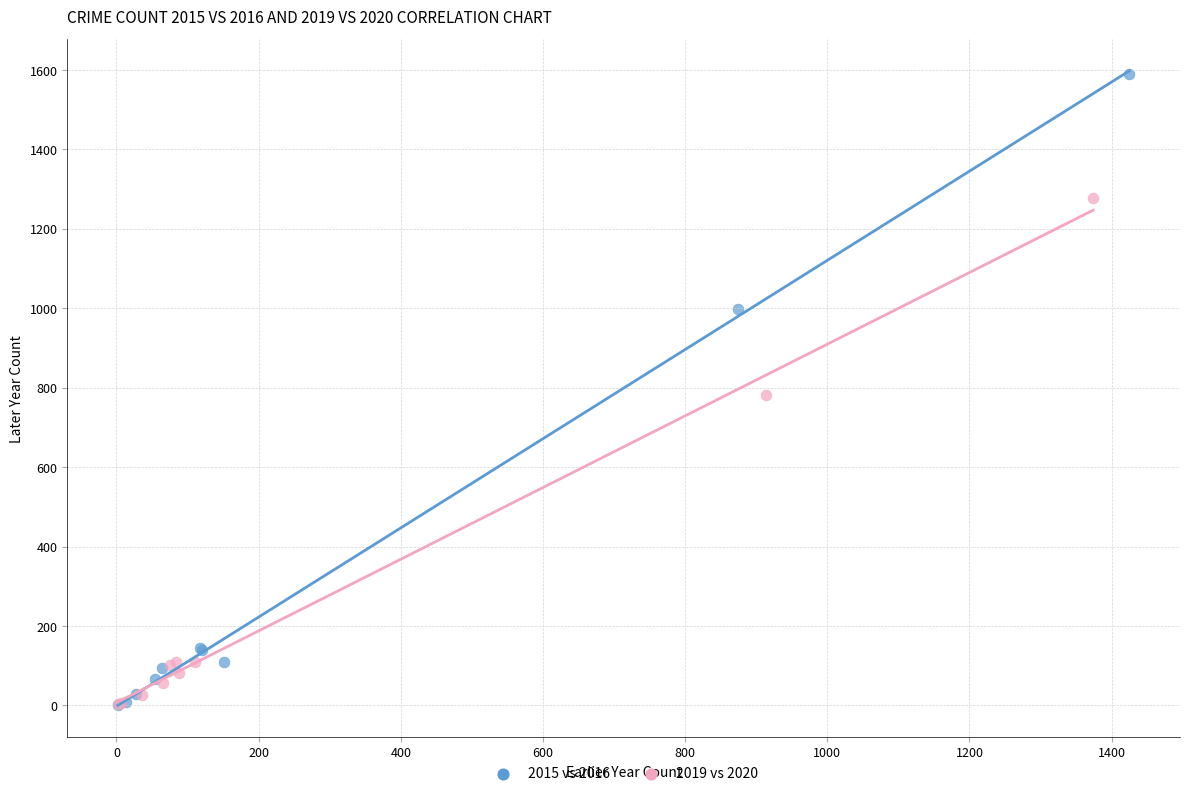

Which series has the largest Y range (max minus min)?

2015 vs 2016